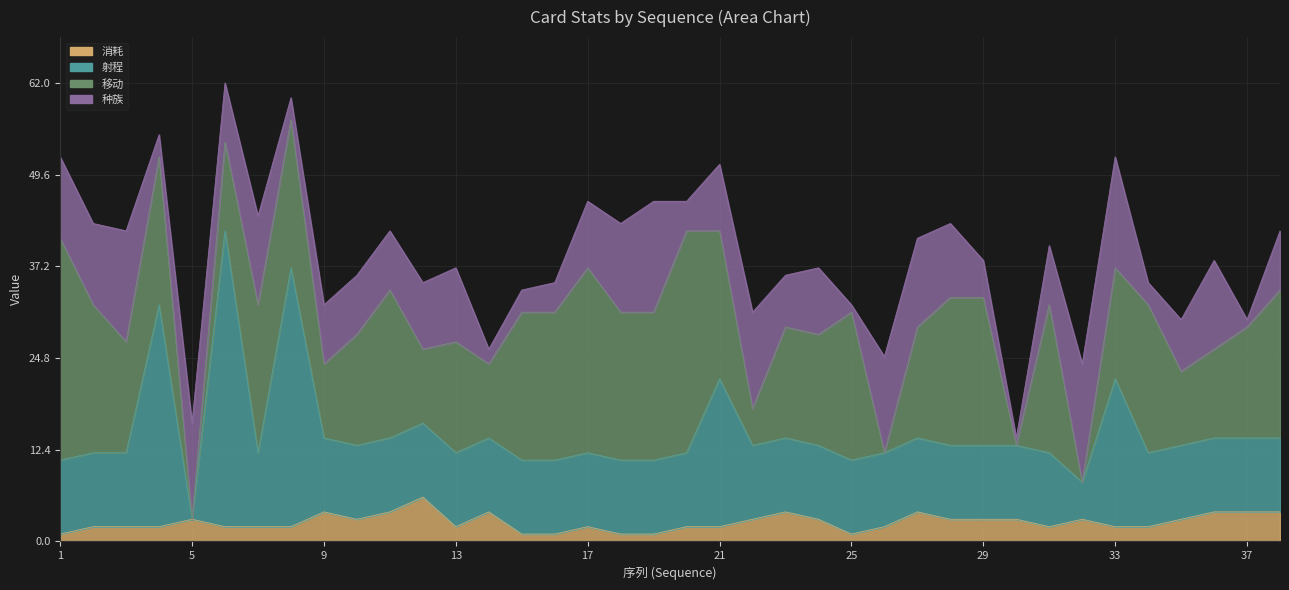

The 射程 series shows 22 at 33. True or false?

True